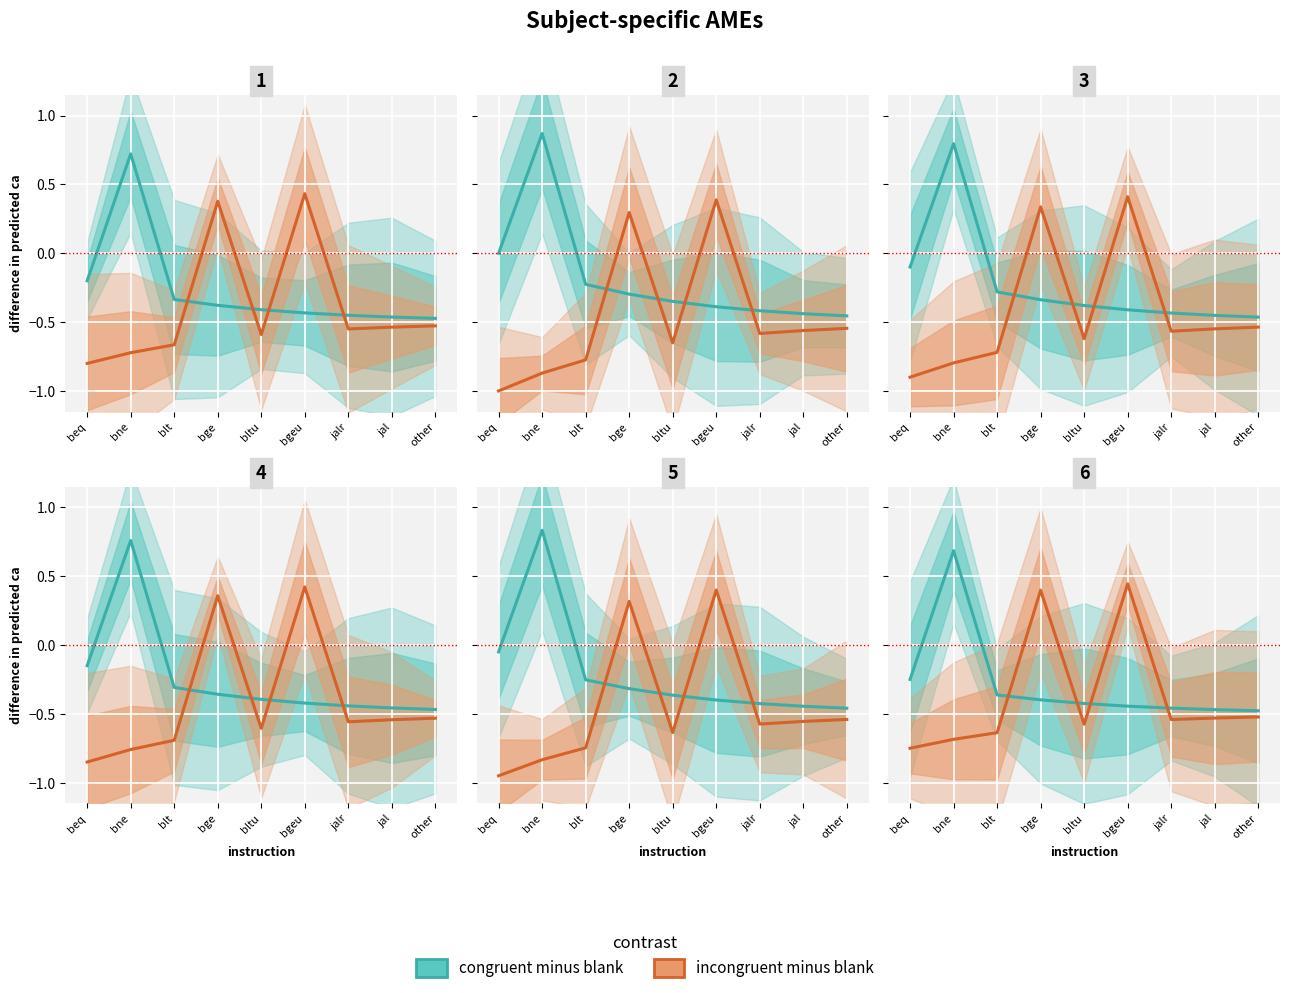

How many categories are shown in the chart?

9